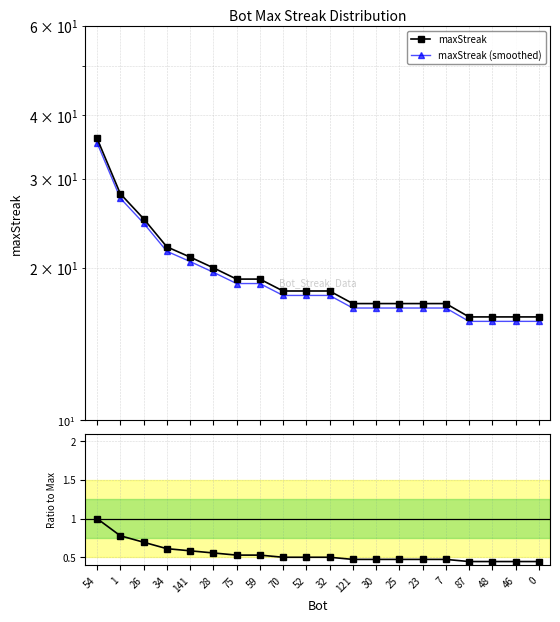

Where does the maxStreak series first go above 18?

54